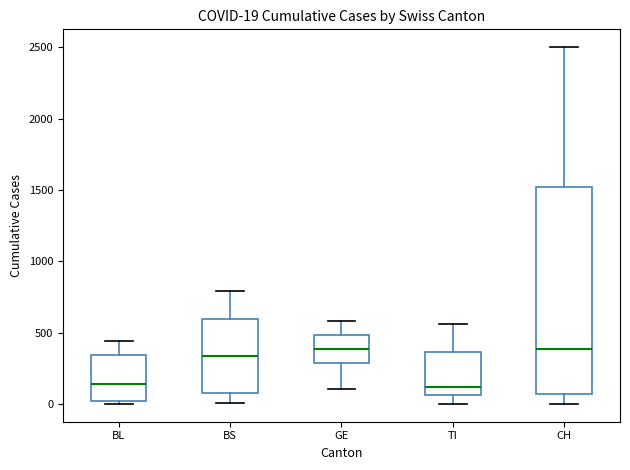

Which box is the tallest, from its lower edge to its upper edge?

CH